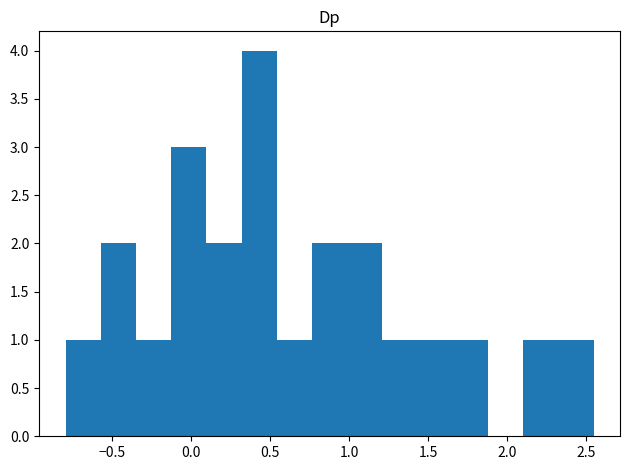

Reading left to right, transcribe this chart: for each bar, give the range it covers on the x-axis and its height. Neither the bar edges nor the heights are printed on the chart, so give them approximately, as read against the axes.

-0.80 to -0.55: 1
-0.55 to -0.35: 2
-0.35 to -0.15: 1
-0.15 to 0.10: 3
0.10 to 0.30: 2
0.30 to 0.55: 4
0.55 to 0.75: 1
0.75 to 1.00: 2
1.00 to 1.20: 2
1.20 to 1.45: 1
1.45 to 1.65: 1
1.65 to 1.90: 1
1.90 to 2.10: 0
2.10 to 2.30: 1
2.30 to 2.55: 1